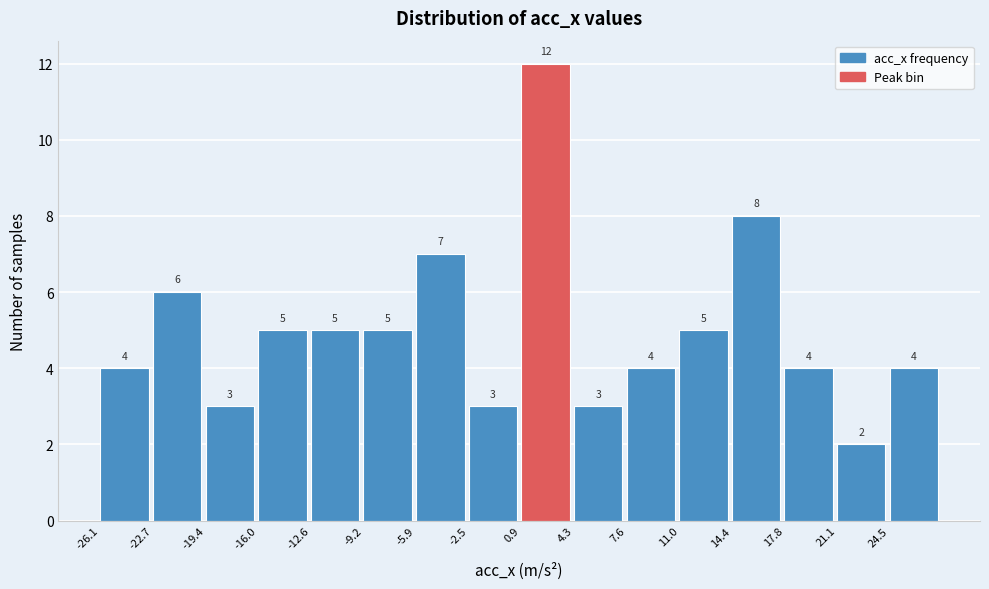

Which range on the x-axis has the tallest bar?

1.0 to 4.5